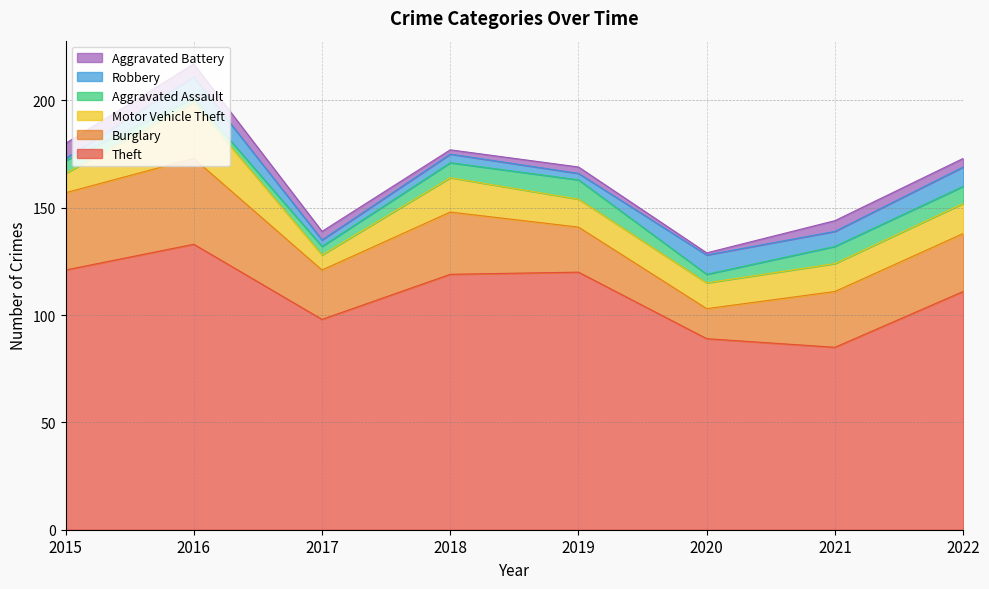

At 2018, list the series in order from smallest to largest.

Aggravated Battery, Robbery, Aggravated Assault, Motor Vehicle Theft, Burglary, Theft